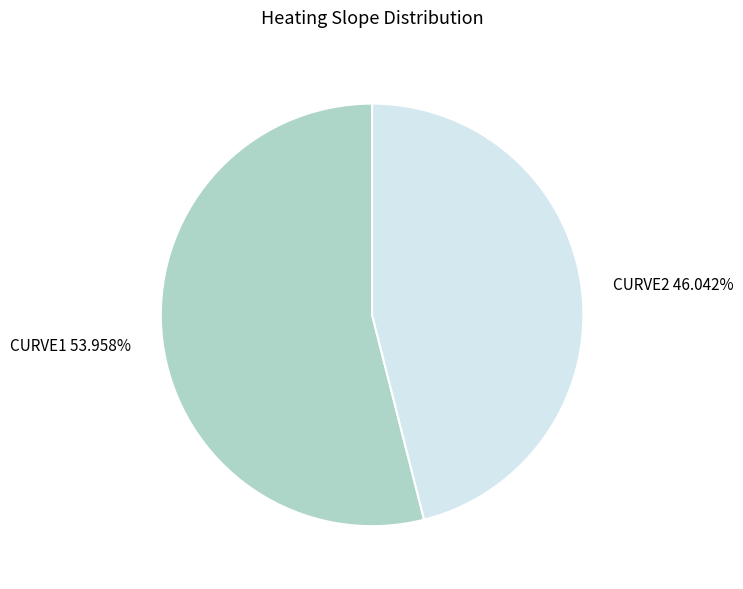

Which slice is the largest?

CURVE1